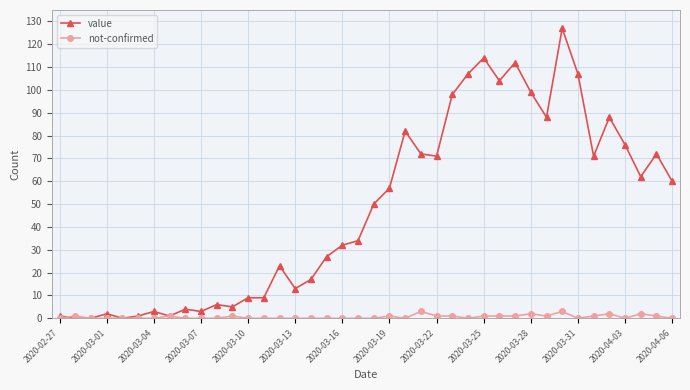

Which series has the widest spread of values?

value